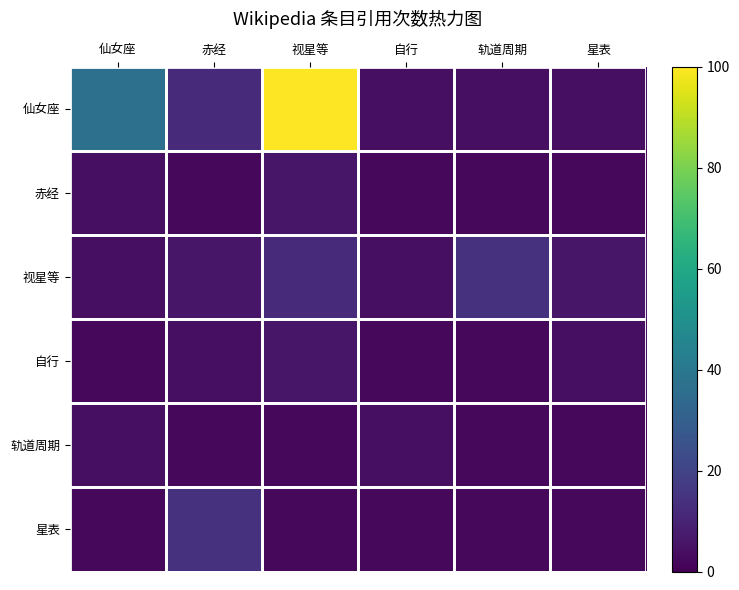

At which label does 赤经 reach its peak?

视星等